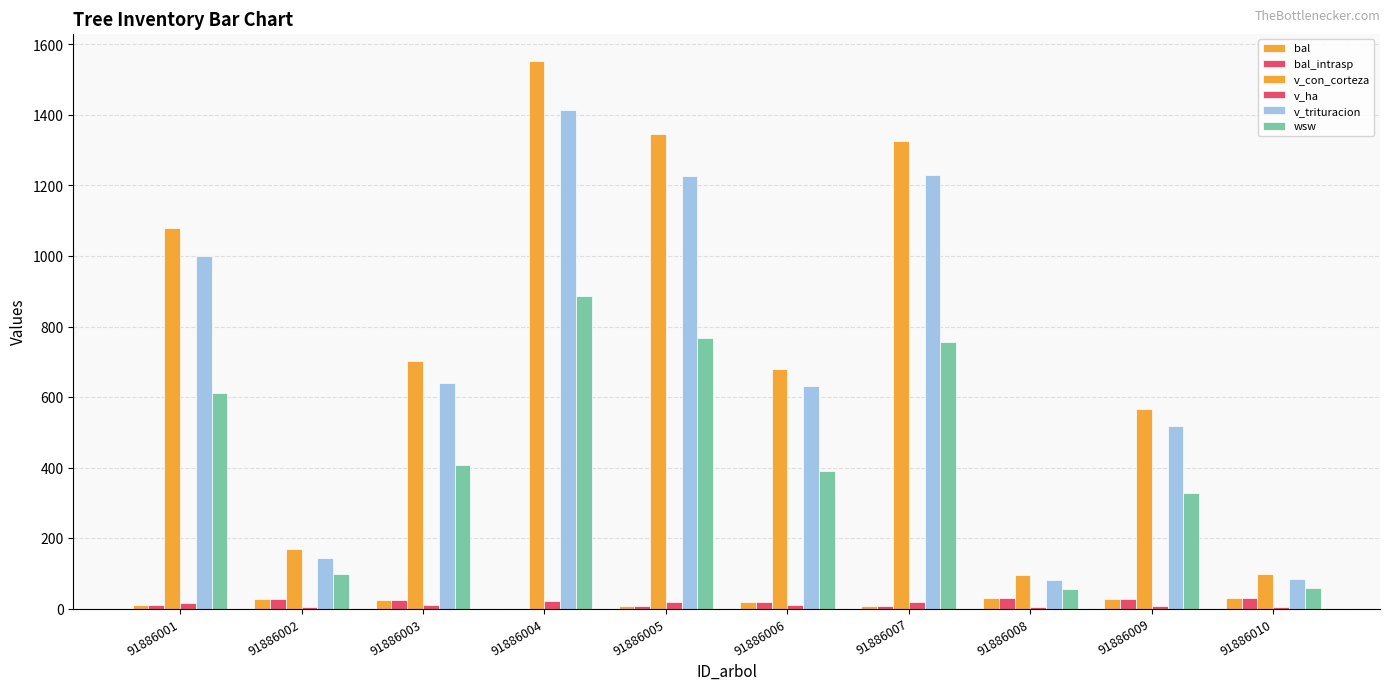

The value of v_ha at 91886007 is 24.6. True or false?

False